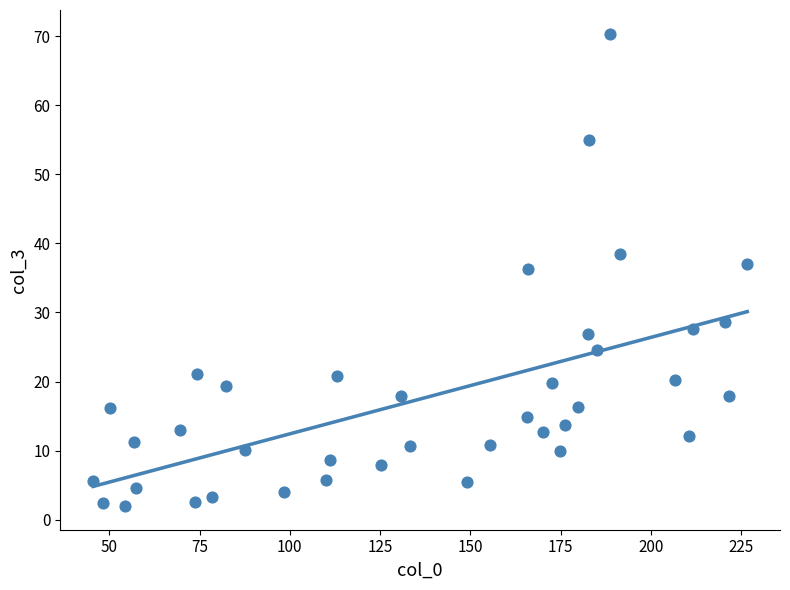

What is the range of Y values (max minus min)?

68.4